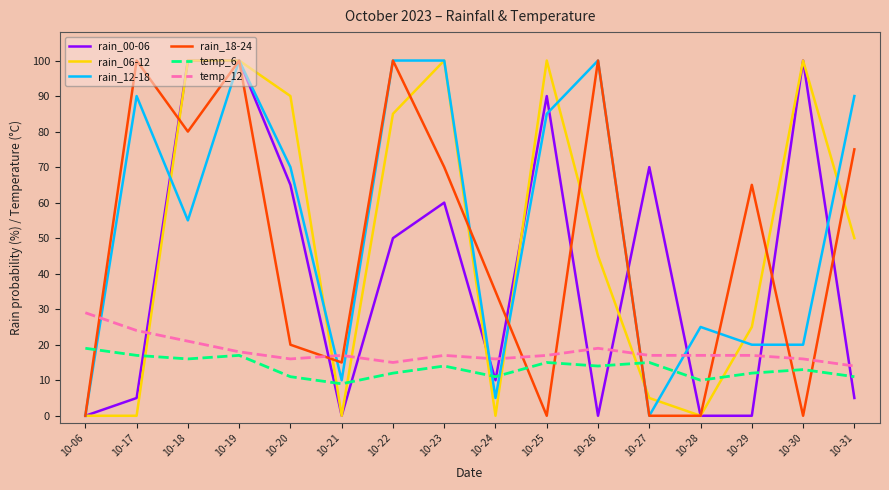

After their last crossing, which series has the higher values: rain_12-18 or temp_6?

rain_12-18